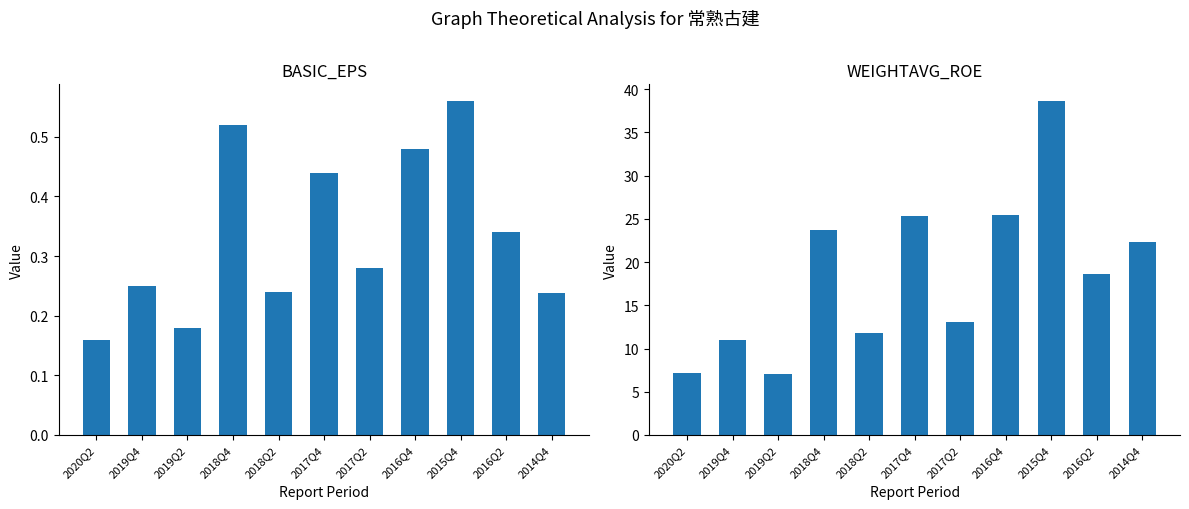

What is the difference between the maximum and minimum values in the WEIGHTAVG_ROE series?

31.5